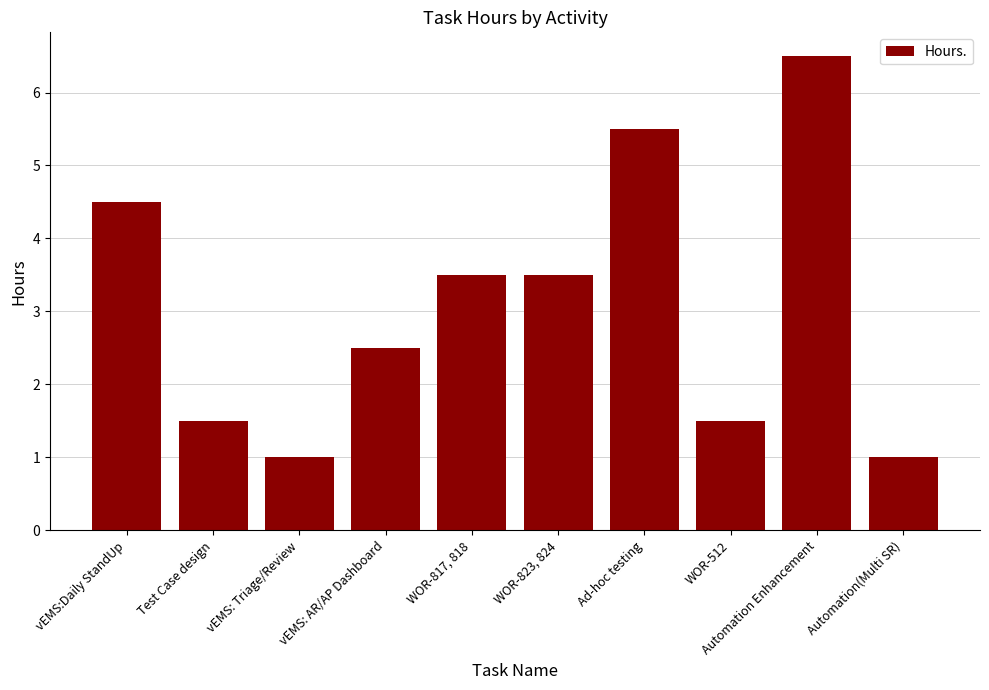

What is the difference between the second highest and second lowest values?

4.5